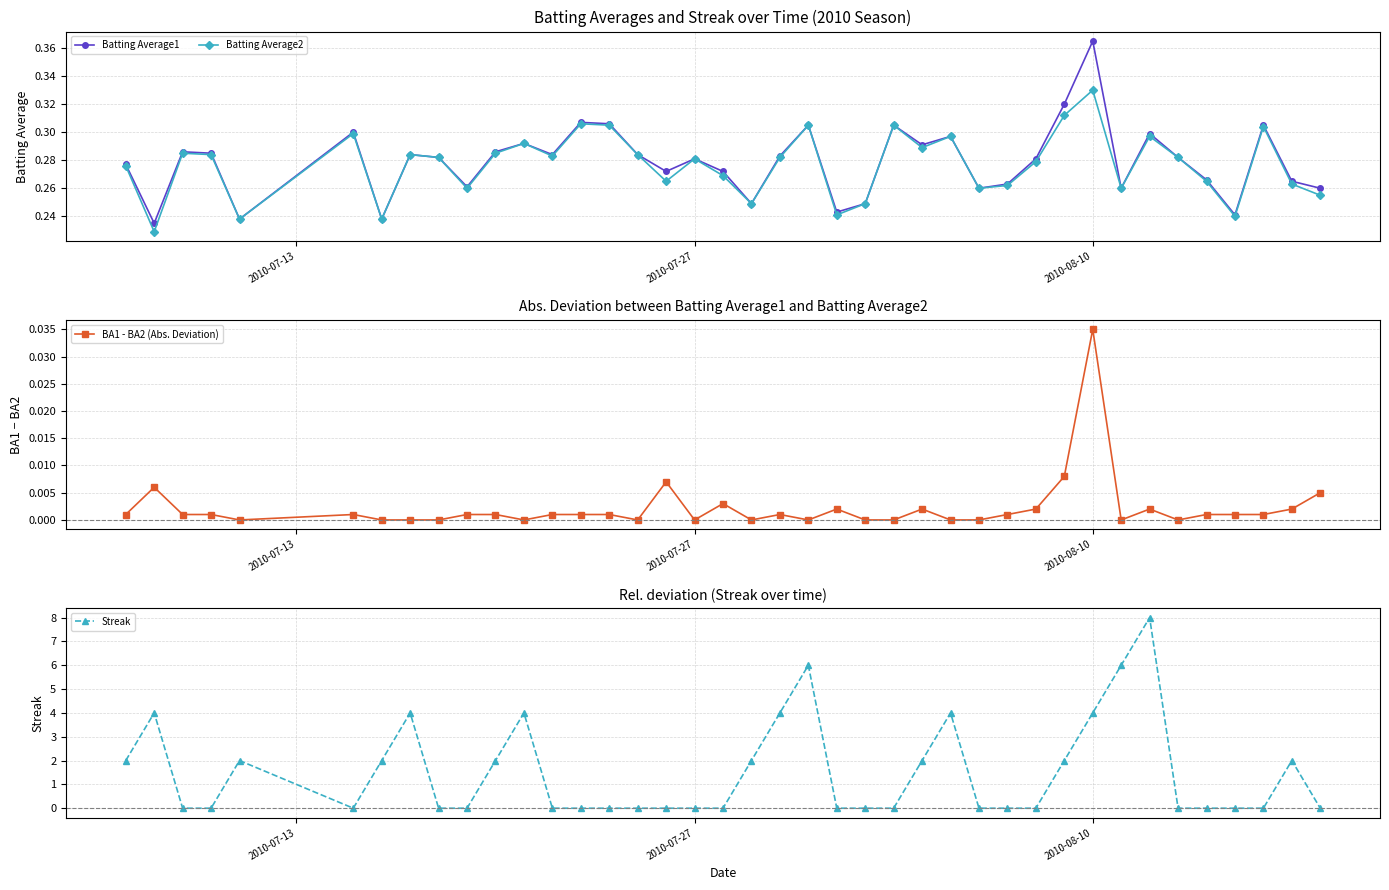

At which label does Batting Average2 reach its peak?

2010-08-10